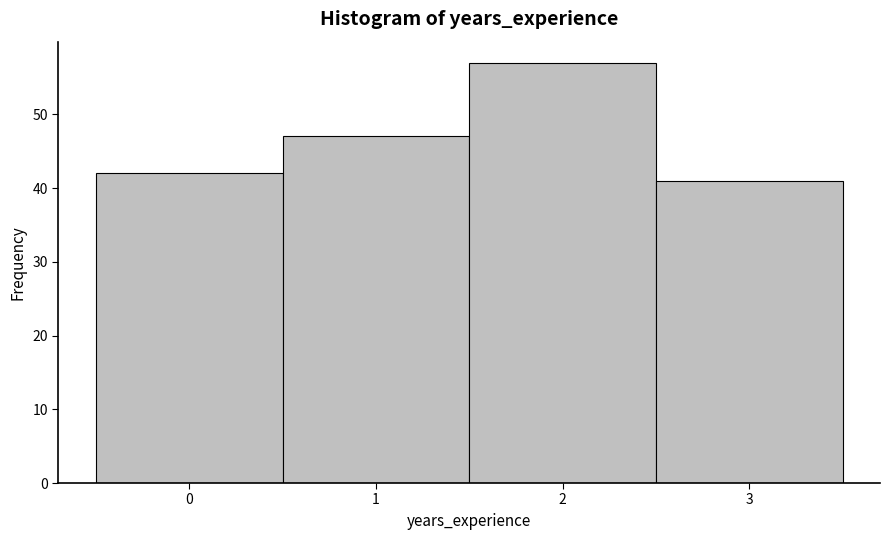

Reading left to right, transcribe this chart: for each bar, give the range it covers on the x-axis and its height. The values are not printed on the chart, so give them approximately, as read against the axis.

-0.5 to 0.5: 42
0.5 to 1.5: 47
1.5 to 2.5: 57
2.5 to 3.5: 41